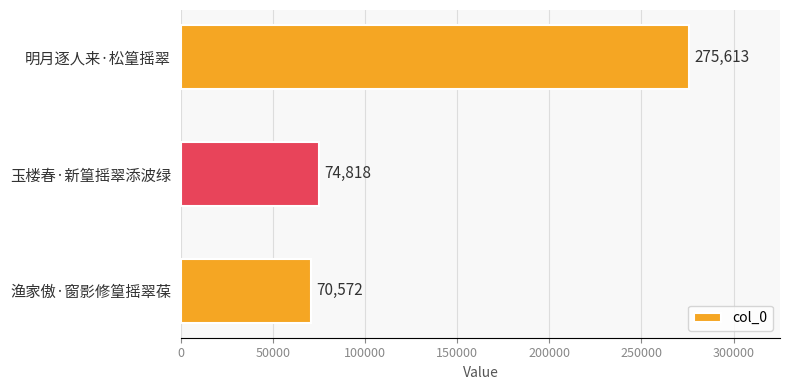

Are the bars grouped side by side (vs. stacked)?

No